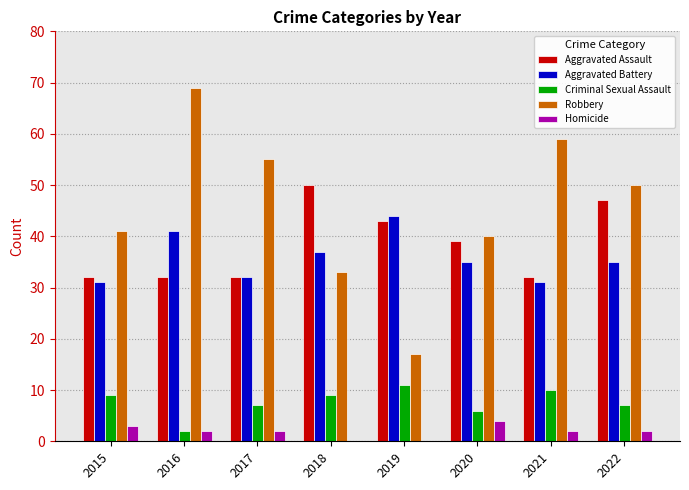

Reading left to right, list all the values displayed in this chart.

Aggravated Assault: 32	32	32	50	43	39	32	47
Aggravated Battery: 31	41	32	37	44	35	31	35
Criminal Sexual Assault: 9	2	7	9	11	6	10	7
Robbery: 41	69	55	33	17	40	59	50
Homicide: 3	2	2	0	0	4	2	2